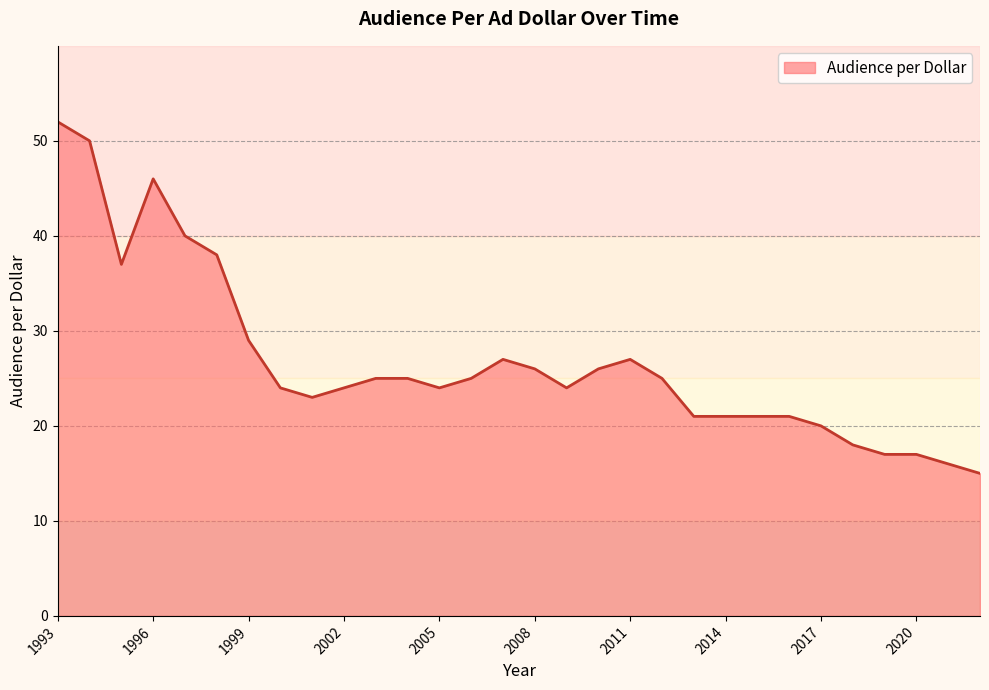

What is the minimum value shown in the chart?

15